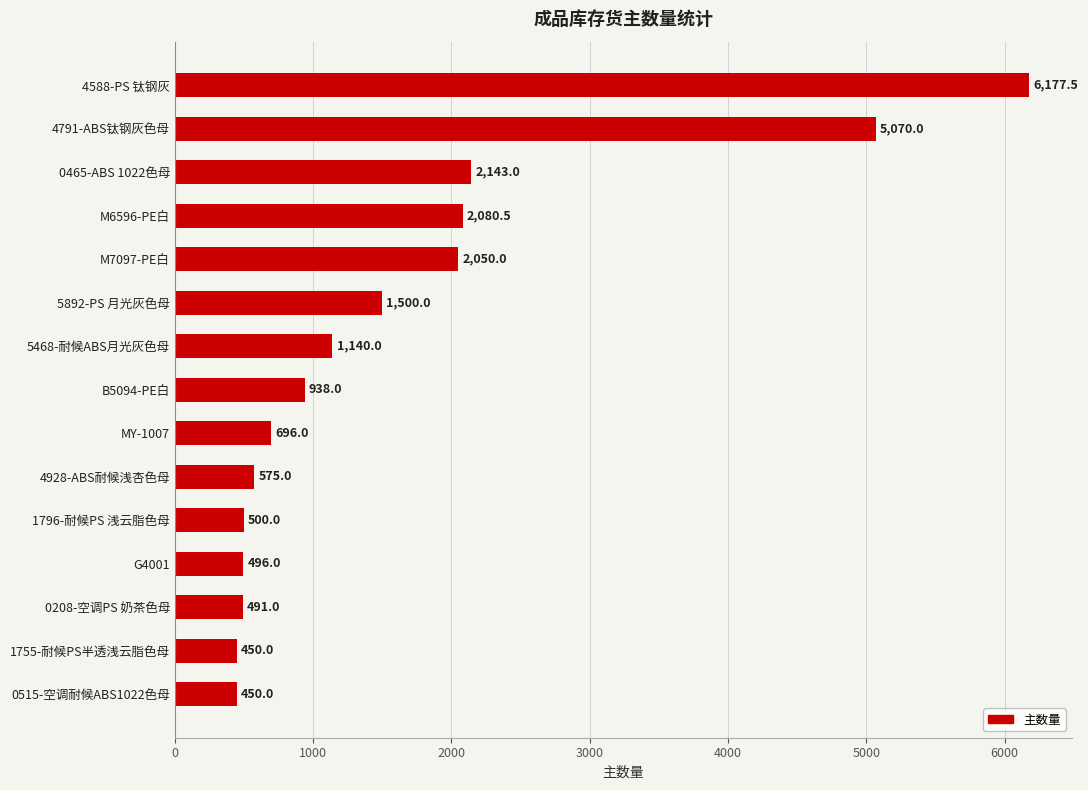

How many values are below 938?

7